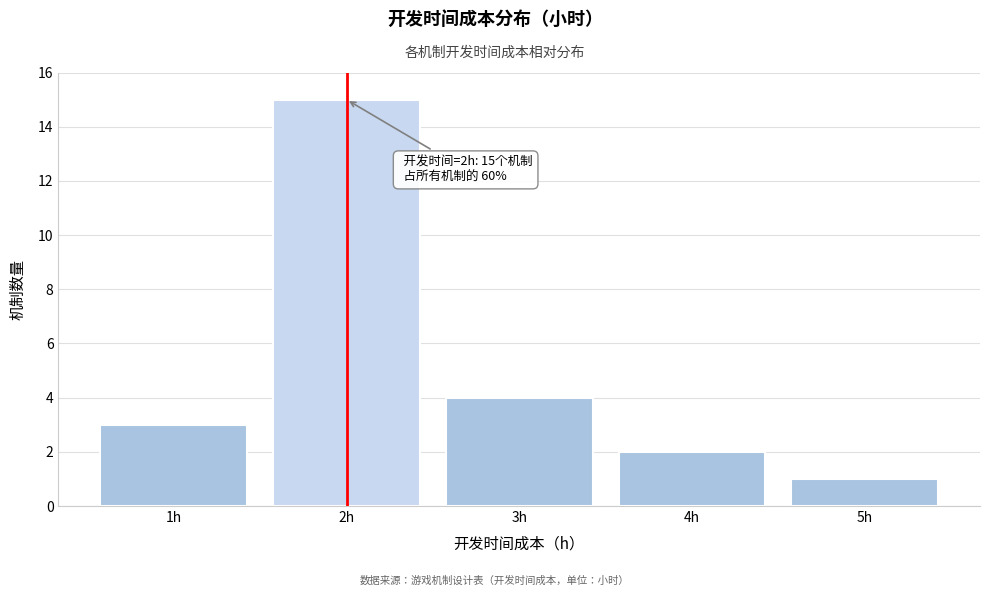

Reading left to right, transcribe all the data shown in this chart.

3	15	4	2	1